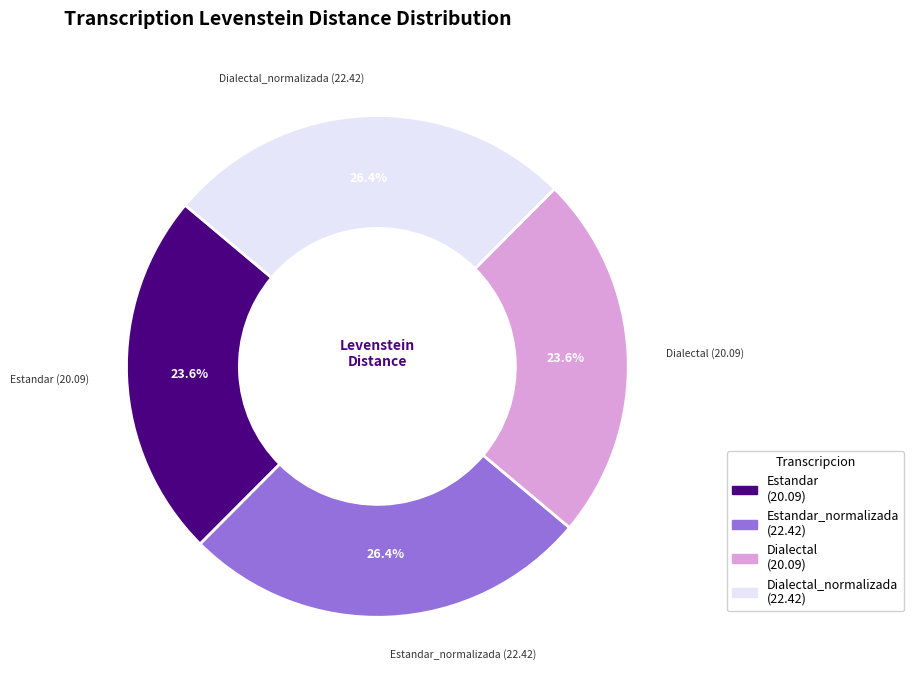

Does any single category account for the majority?

No